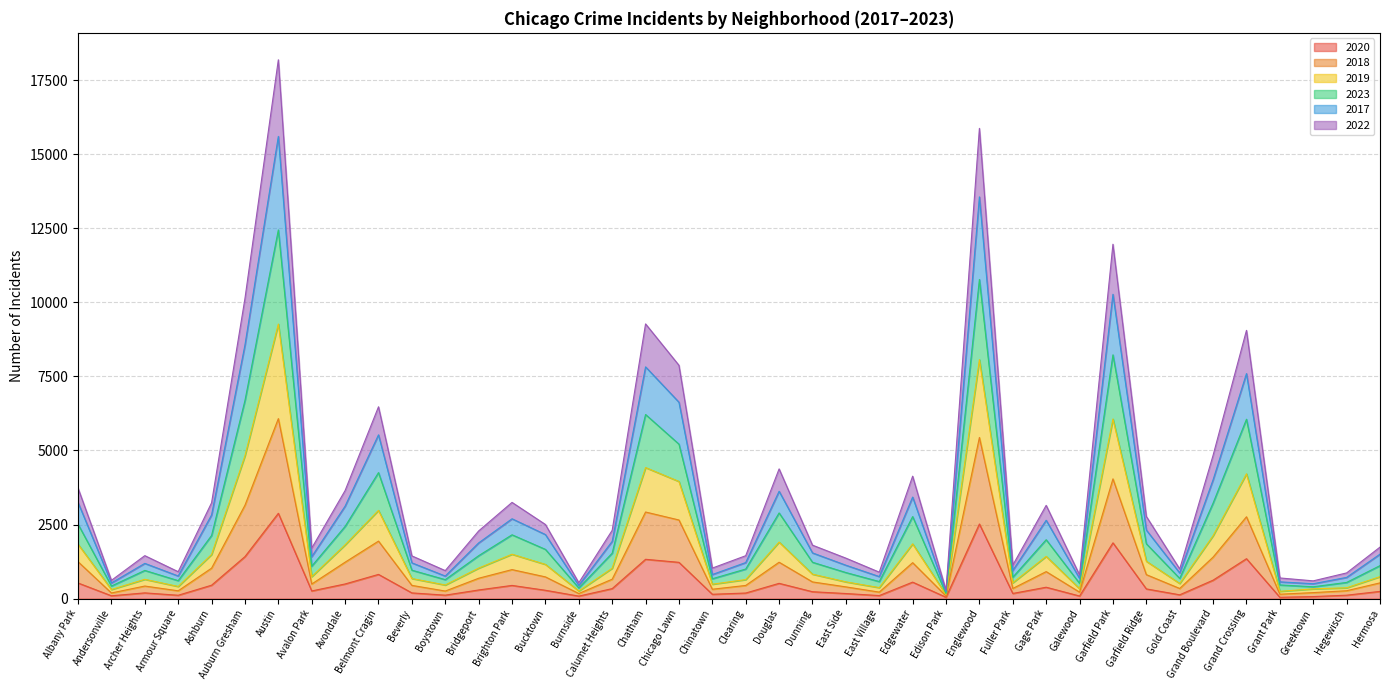

Reading left to right, transcribe all the data shown in this chart.

2020: 527	95	193	113	452	1417	2880	258	494	817	192	116	291	445	281	84	337	1327	1224	146	188	515	232	171	102	556	45	2519	174	384	87	1882	327	128	622	1347	44	68	115	243
2018: 1245	190	424	263	1027	3152	6077	492	1229	1941	446	255	687	979	733	171	655	2923	2654	316	444	1228	563	396	219	1213	89	5440	342	911	218	4042	809	342	1401	2762	148	202	265	531
2019: 1837	307	651	410	1489	4822	9269	742	1815	2979	678	459	1029	1498	1155	257	1025	4424	3955	486	642	1908	825	565	371	1848	129	8068	534	1425	334	6064	1261	511	2123	4213	246	329	365	741
2023: 3730	616	1450	908	3234	10133	18191	1705	3648	6476	1442	945	2284	3248	2502	535	2305	9274	7877	1030	1448	4379	1804	1366	893	4133	285	15876	1129	3148	800	11964	2775	1000	4838	9056	697	599	867	1738
2017: 3245	529	1189	763	2824	8563	15605	1415	3122	5529	1207	761	1880	2695	2162	444	1932	7823	6630	813	1217	3624	1543	1127	744	3428	226	13563	951	2644	682	10274	2314	866	4012	7596	565	502	716	1501
2022: 2513	424	951	606	2131	6687	12447	1095	2438	4254	959	640	1448	2154	1662	359	1533	6215	5215	670	998	2892	1227	880	575	2769	168	10774	723	1988	515	8230	1852	681	3225	6056	461	399	546	1113